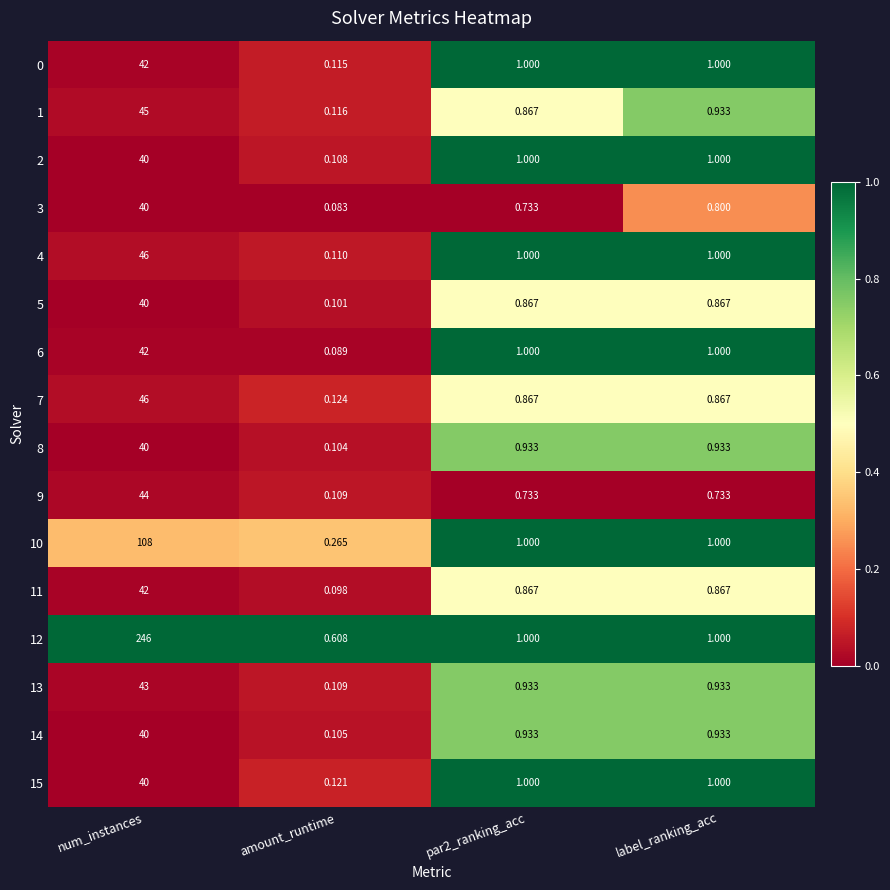

Where does the 6 series first go above 1?

num_instances